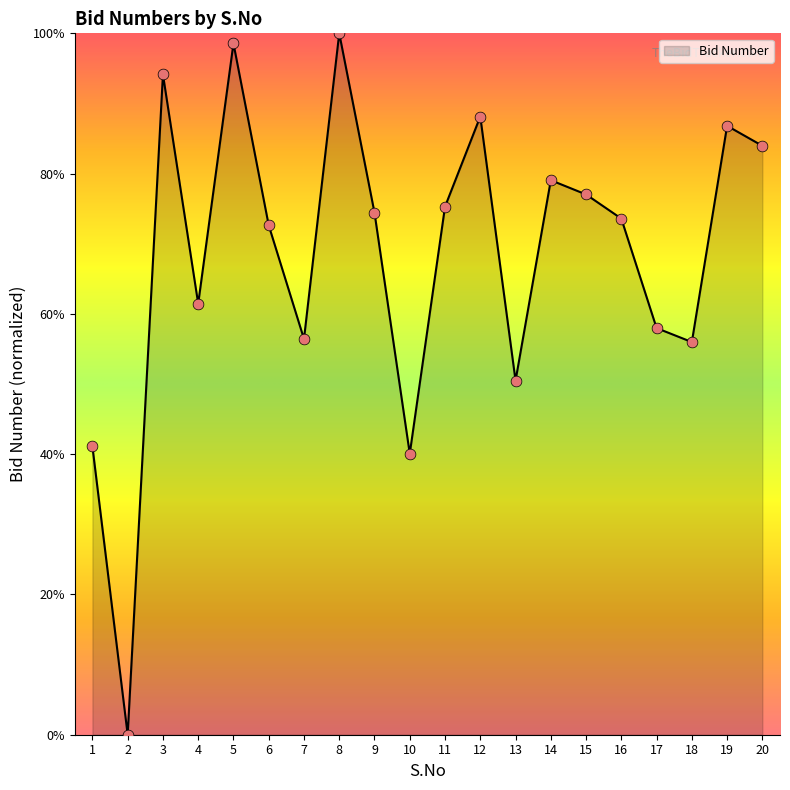

Between 12 and 16, which is larger?

12